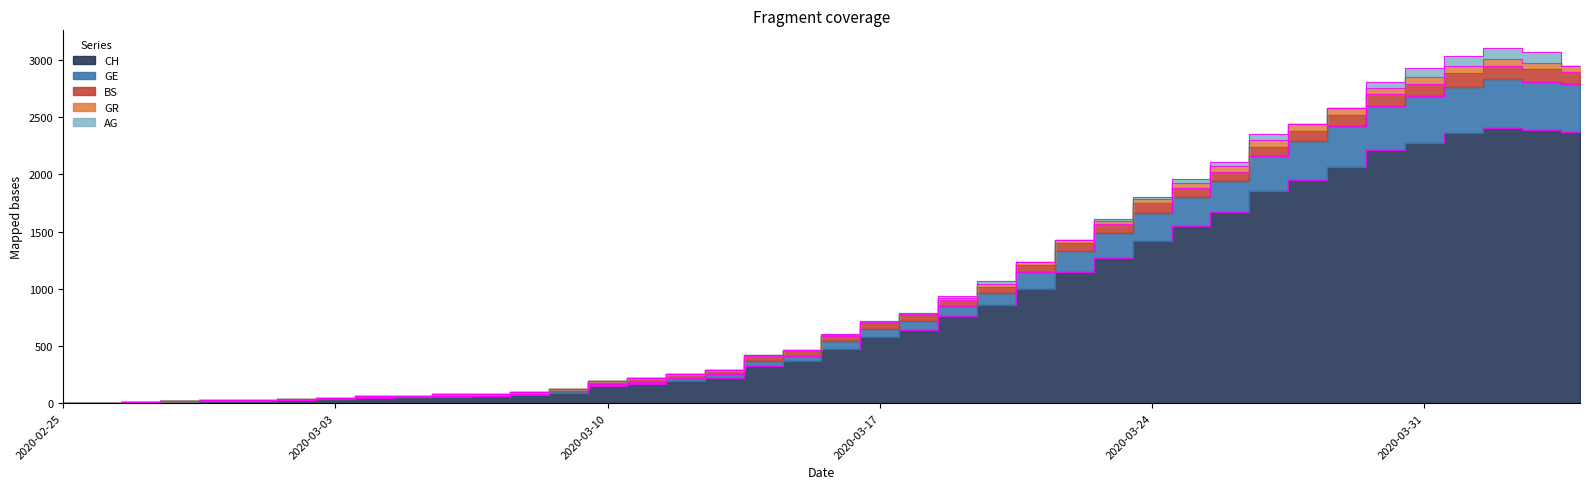

True or false: CH has more than 1 interior local peaks.

False